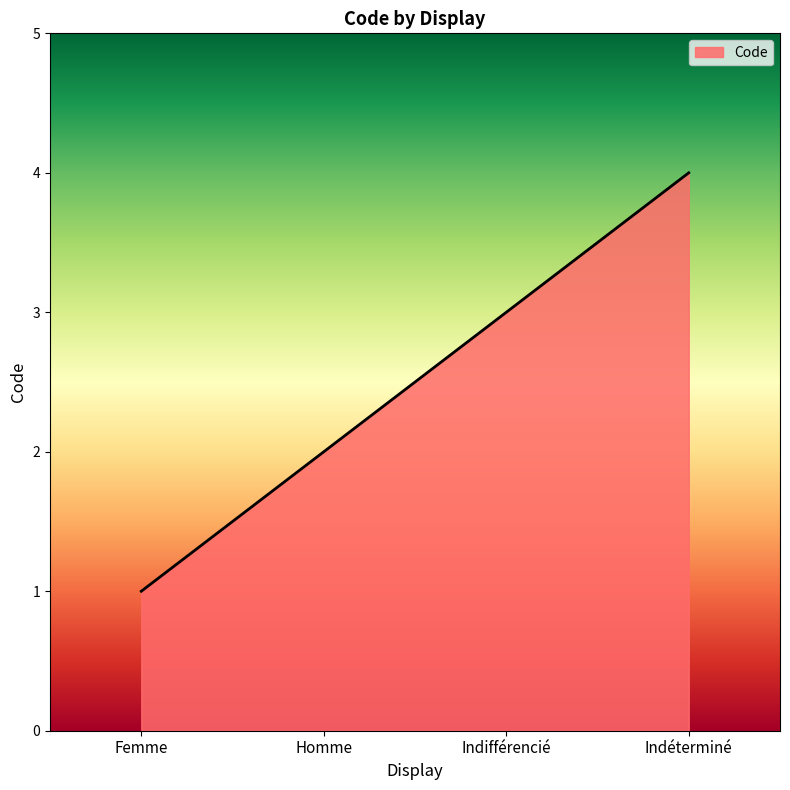

Rank the categories by value from lowest to highest.

Femme, Homme, Indifférencié, Indéterminé